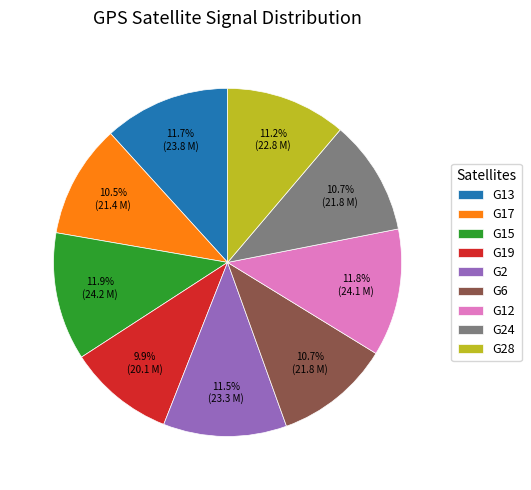

Is there any slice that represents more than half of the pie?

No